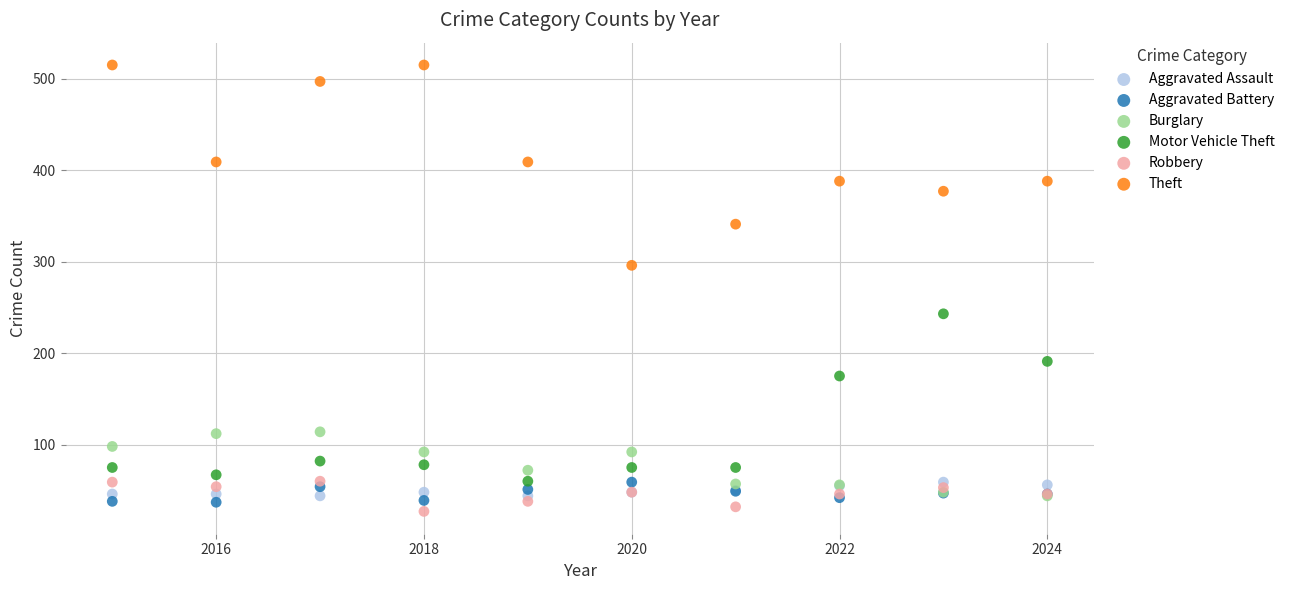

Which series contains the highest Y value?

Theft